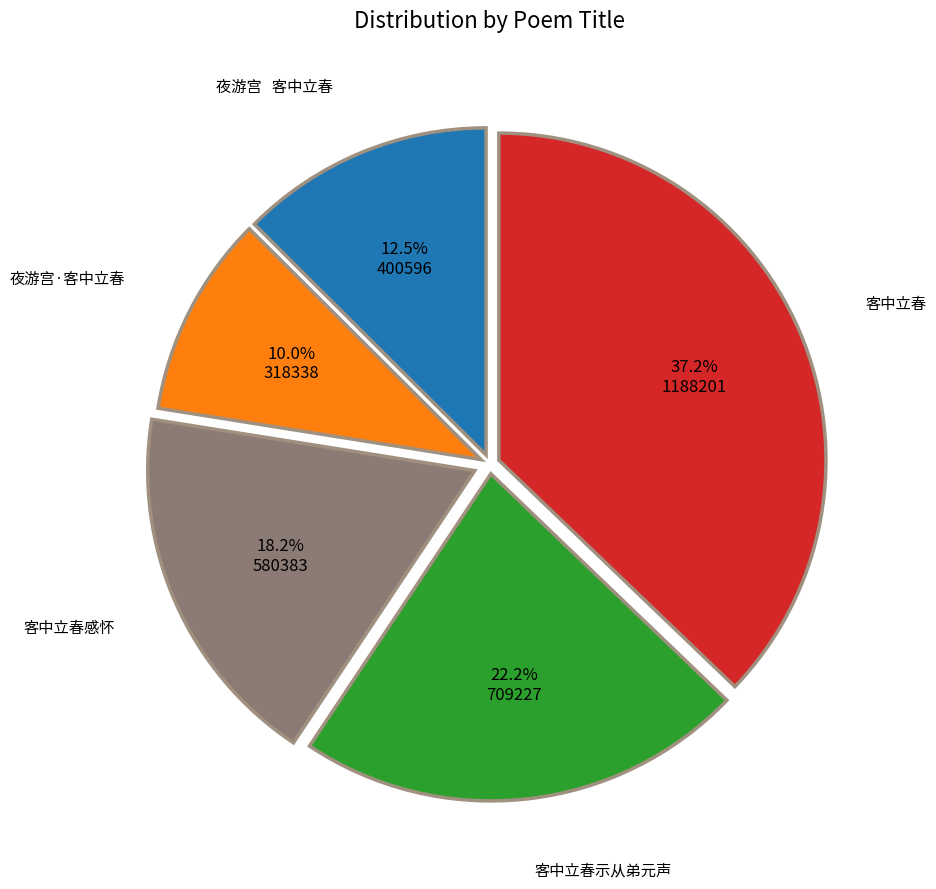

Is there any slice that represents more than half of the pie?

No